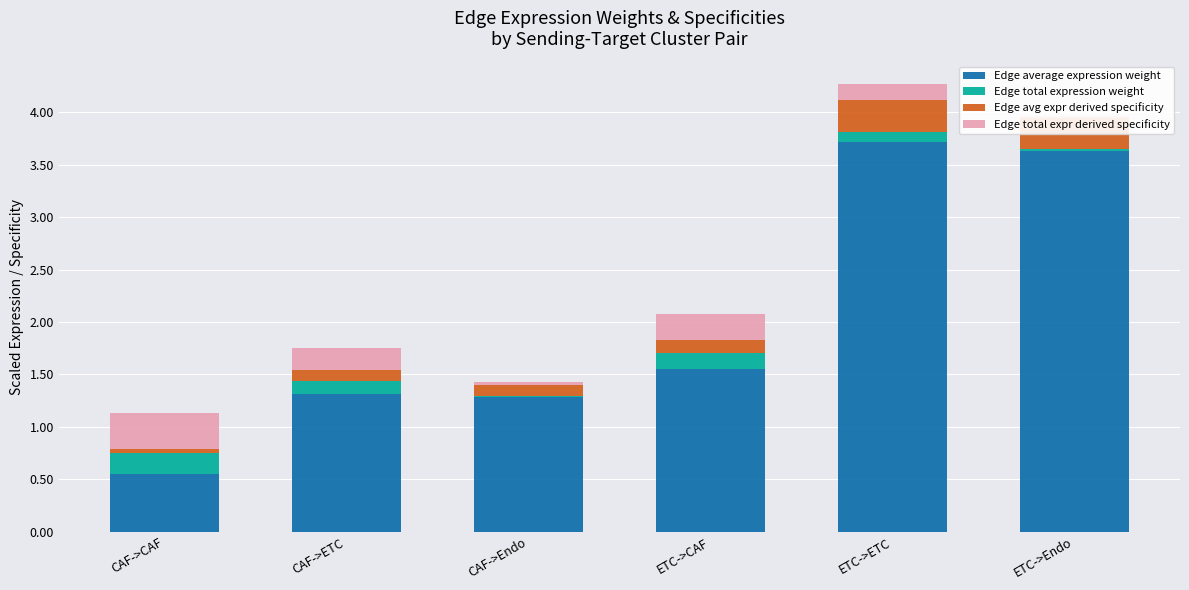

What is the difference between the Edge average expression weight values at ETC->CAF and CAF->CAF?

1.0